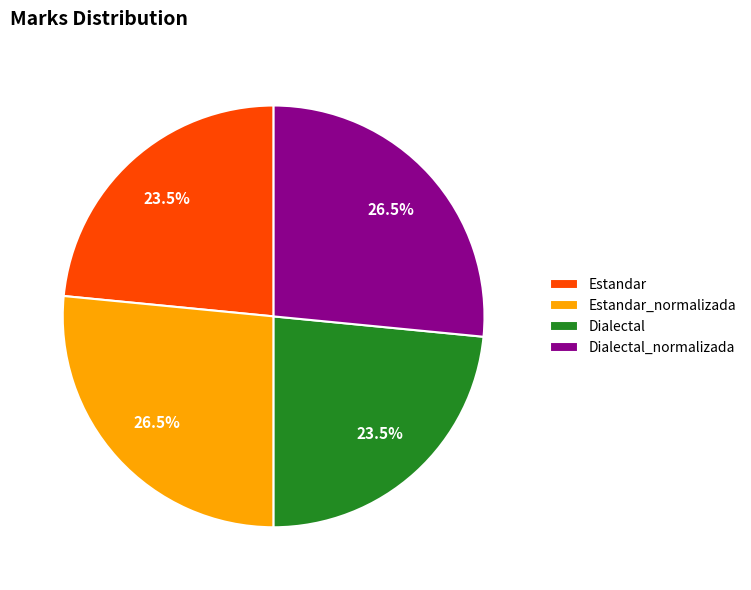

Is there any slice that represents more than half of the pie?

No